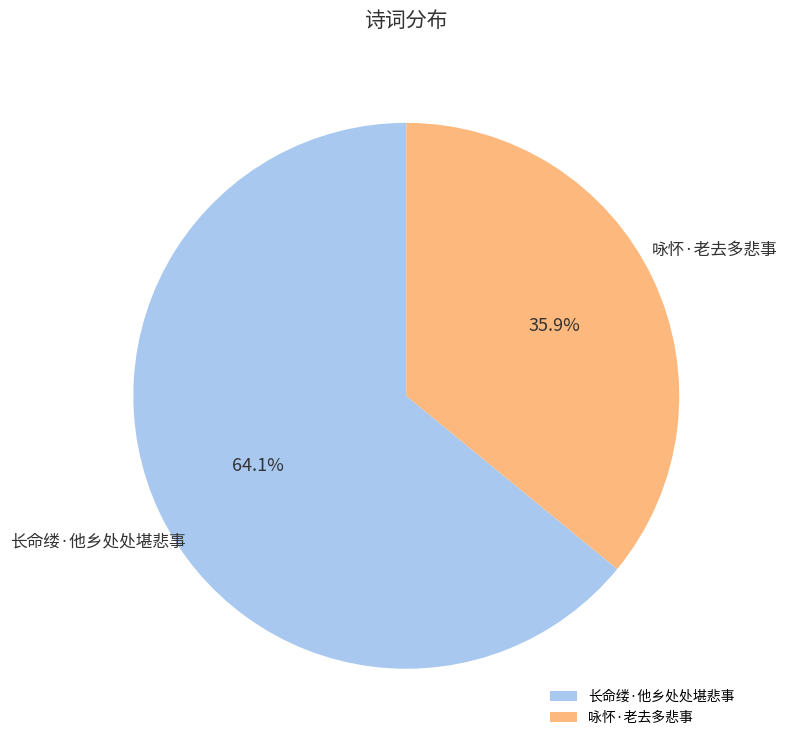

What is the largest slice in the pie chart?

长命缕·他乡处处堪悲事